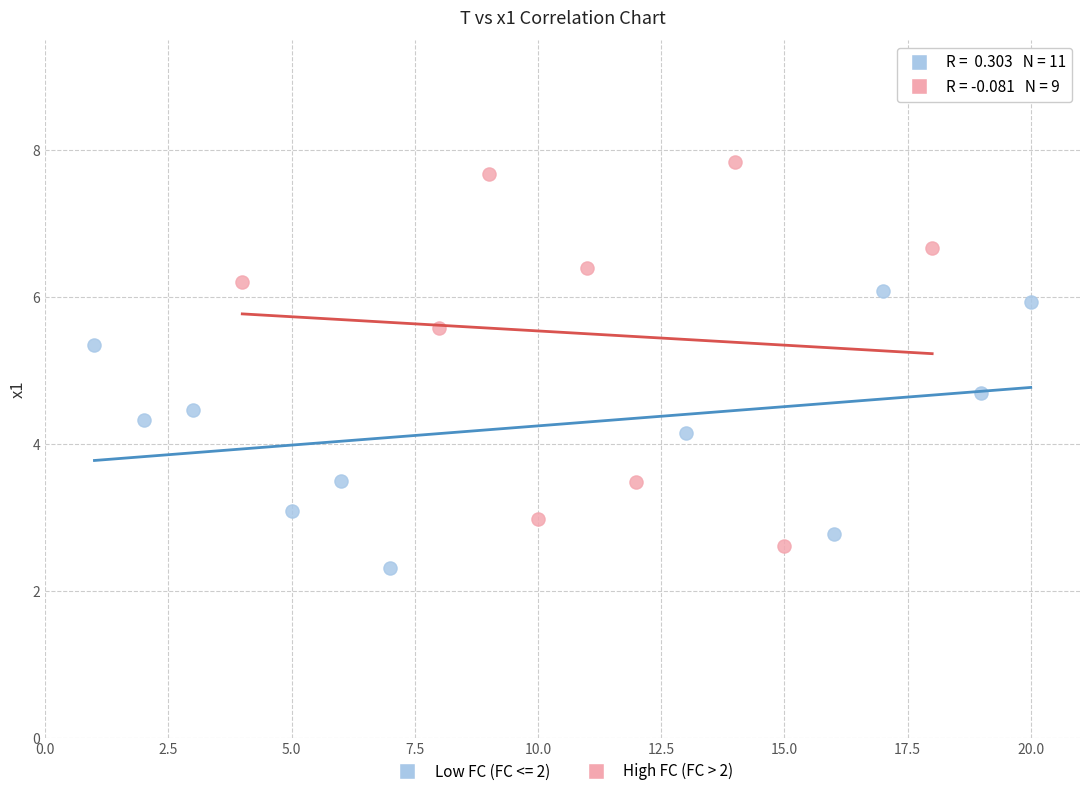

Which series reaches the maximum Y coordinate?

High FC (FC > 2)